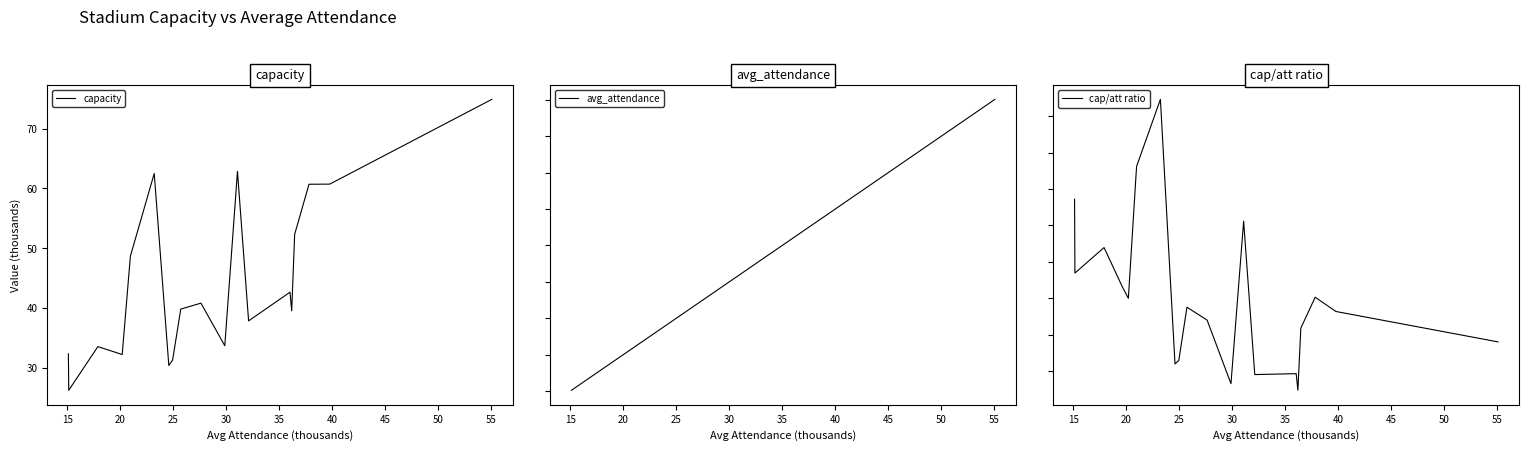

Which series has the largest total across all categories?

capacity